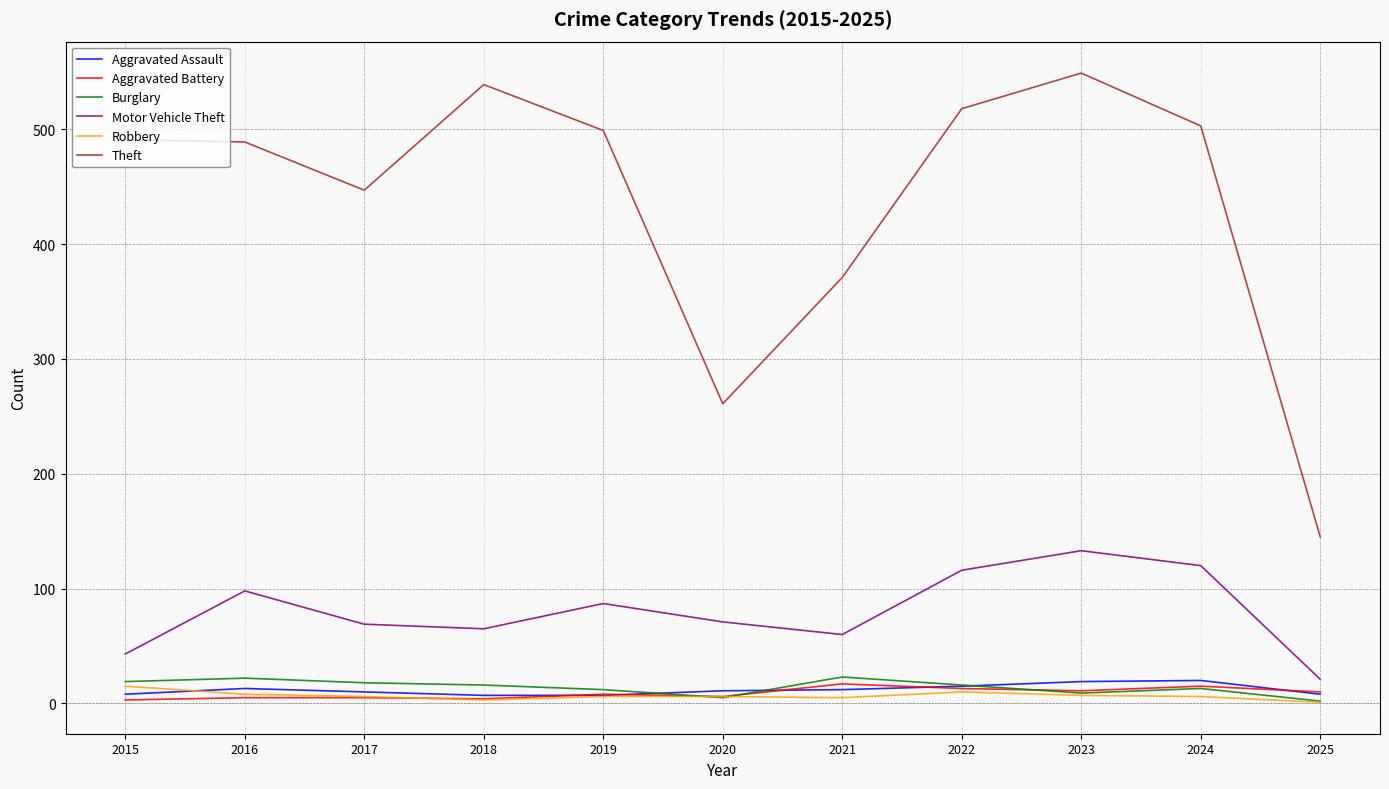

The value of Theft at 2015 is 810. True or false?

False